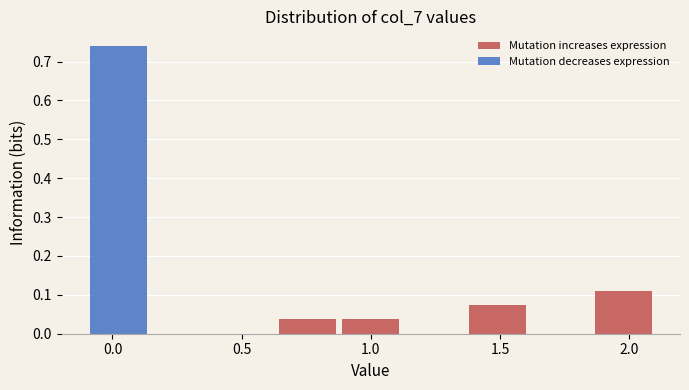

Which range on the x-axis has the tallest stacked bar (by total height)?

-0.10 to 0.15